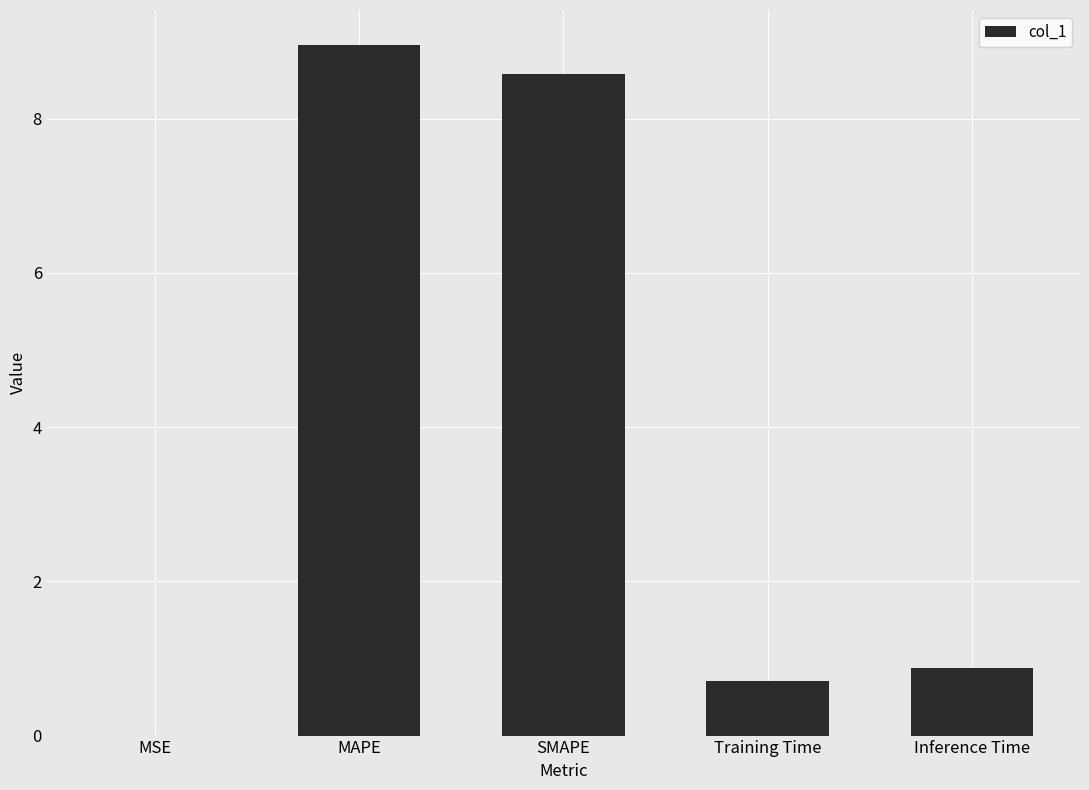

What is the sum of all values?

19.1